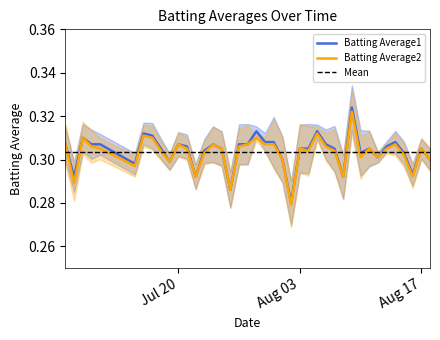

Rank the series by their maximum value, from highest to lowest.

Batting Average1, Batting Average2